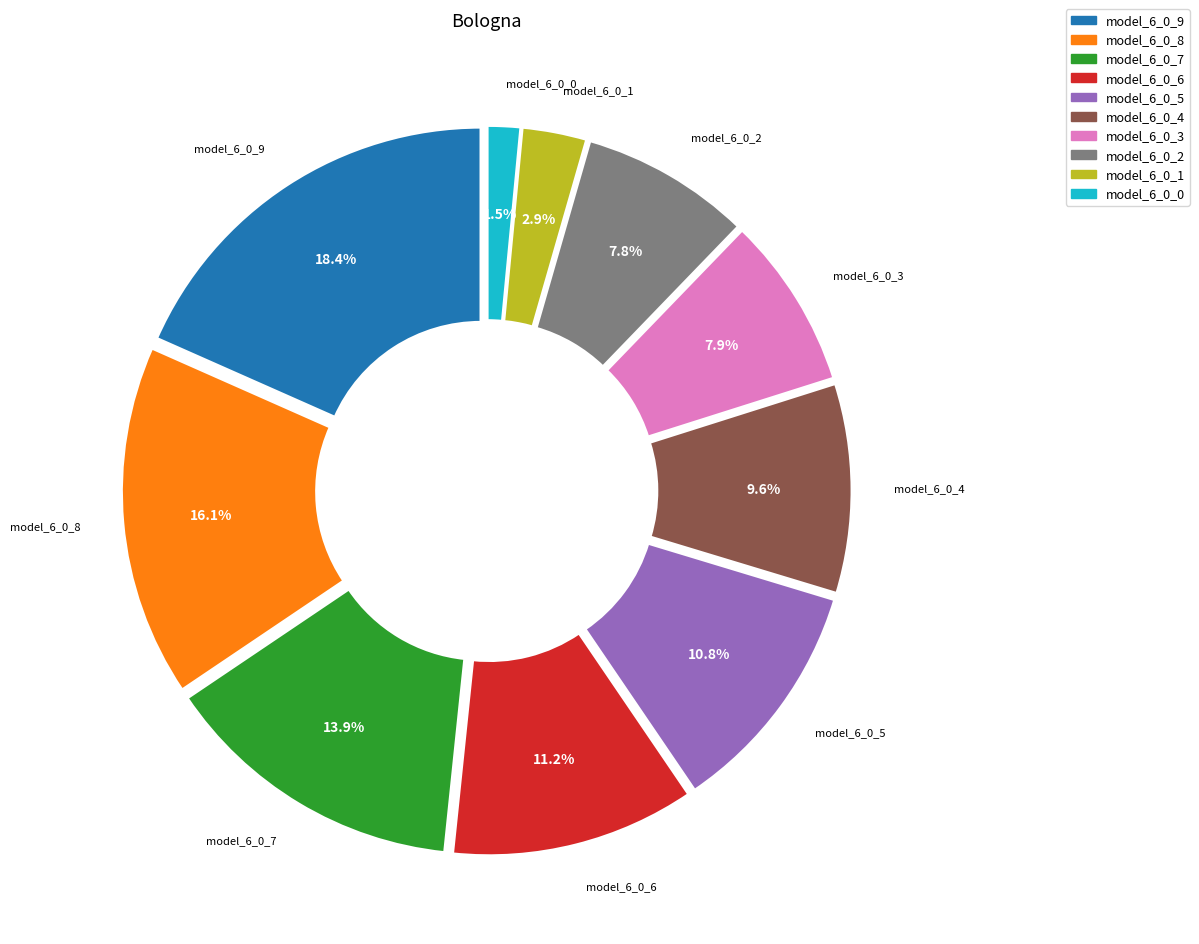

How many slices are in this pie chart?

10